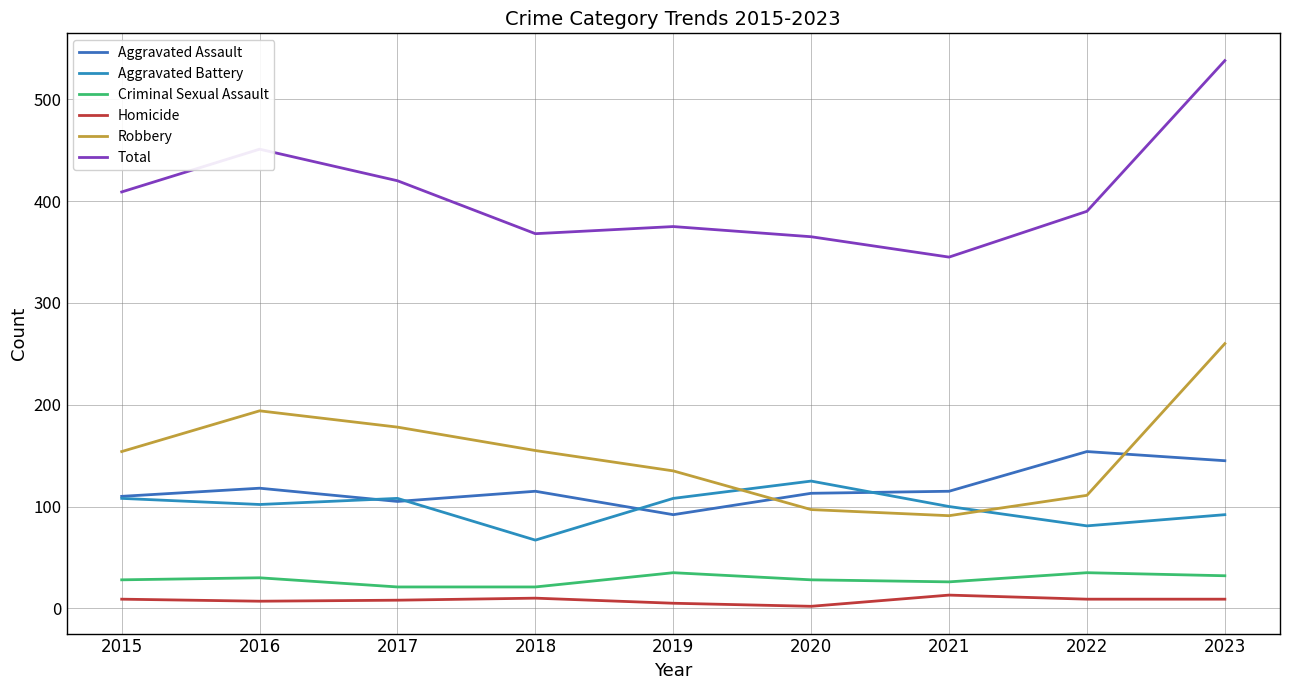

Which category has the lowest value across all series?

2020